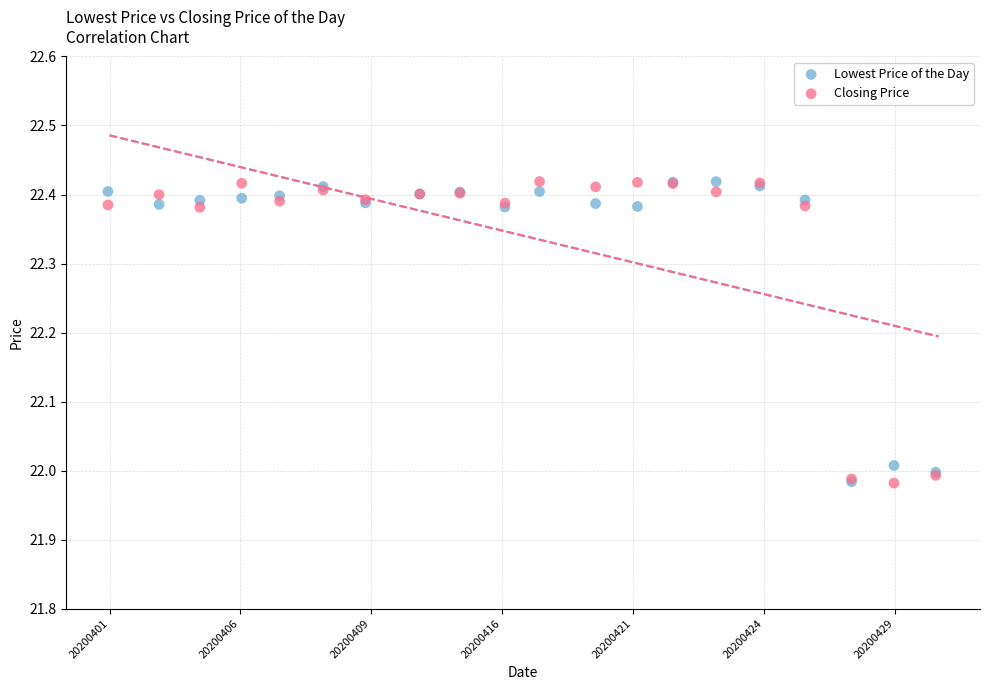

What are all the series names shown in the legend?

Lowest Price of the Day, Closing Price